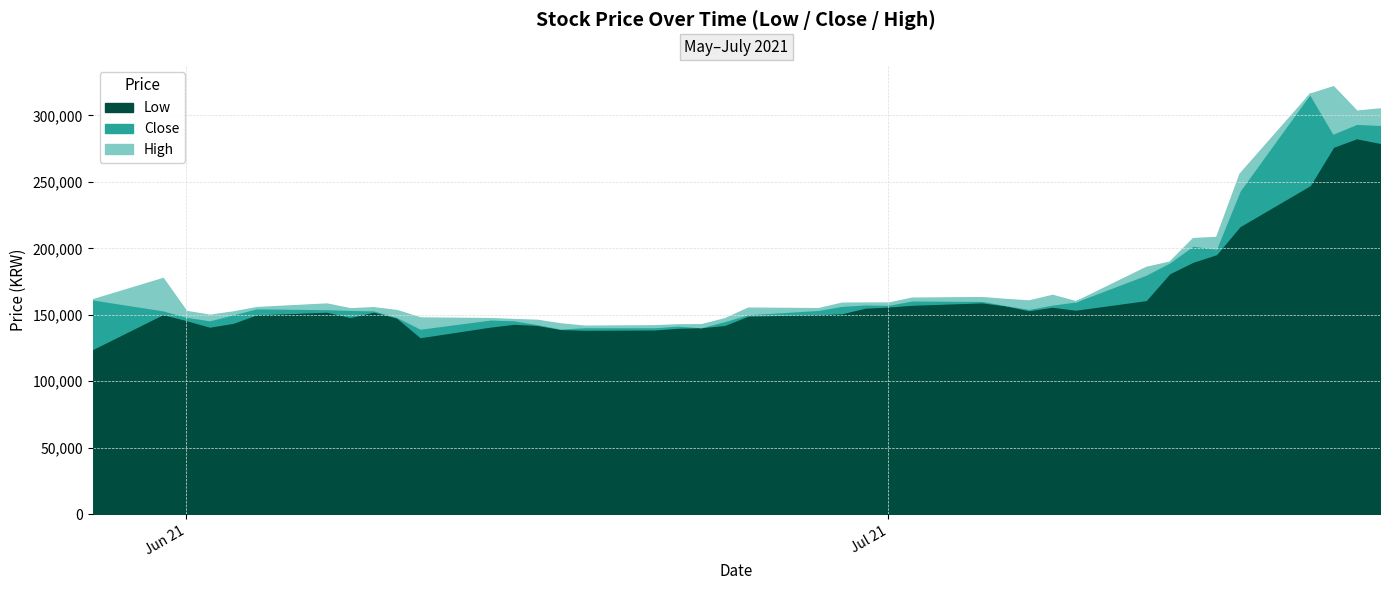

What is the approximate value of Low at 12, to the nearest 50?

143400